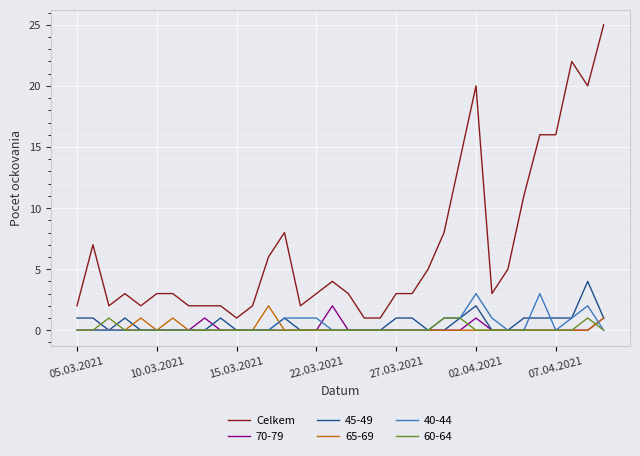

What is the maximum value shown in the chart?

25